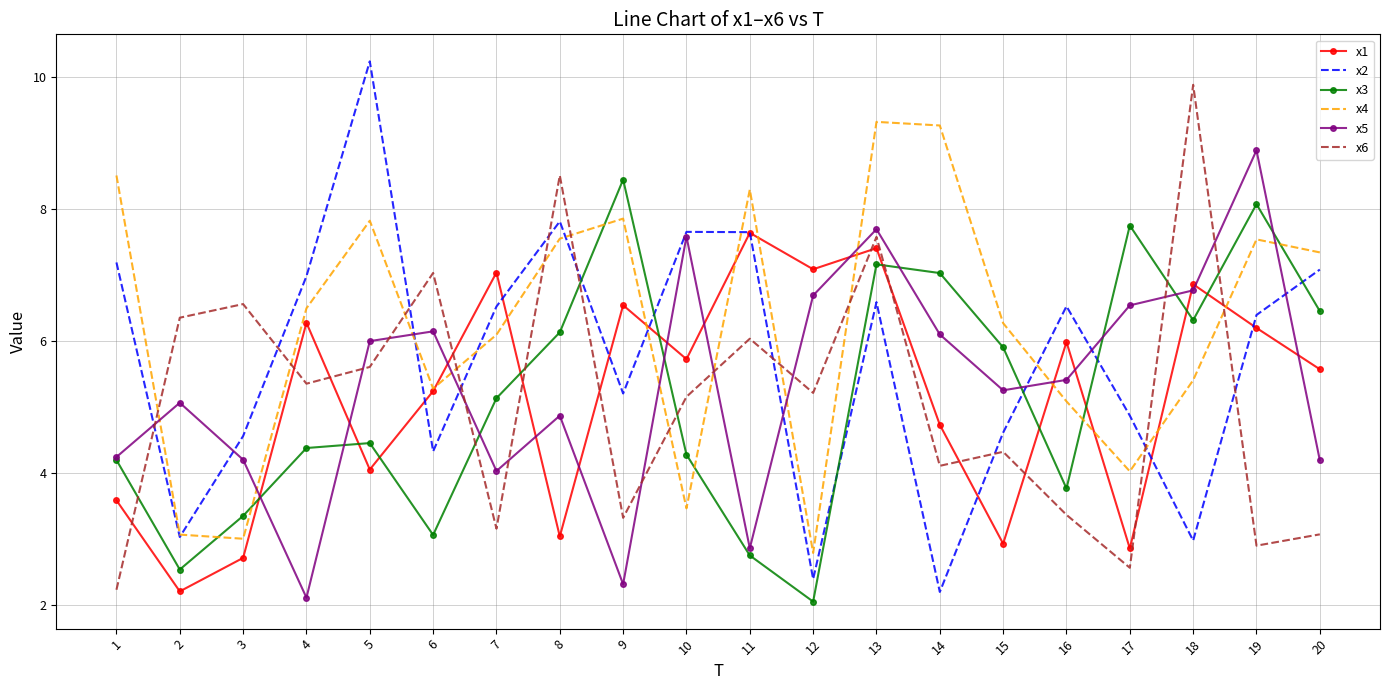

True or false: x3 has more than 0 interior local peaks.

True